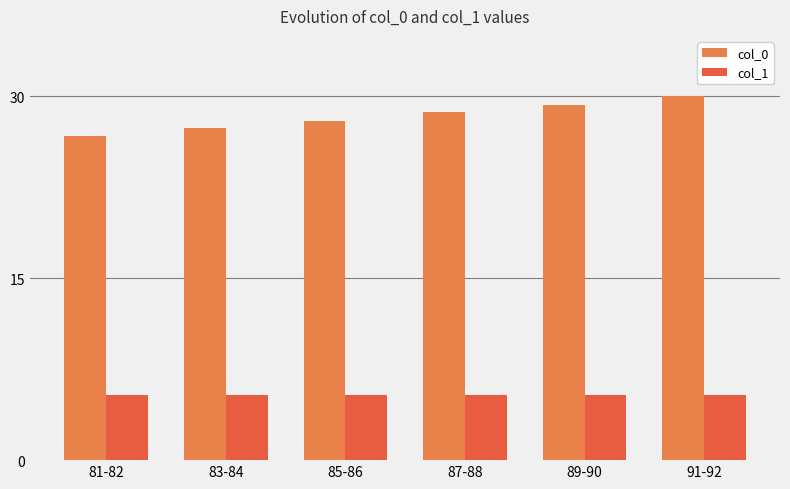

At which category is the sum across all series the highest?

91-92